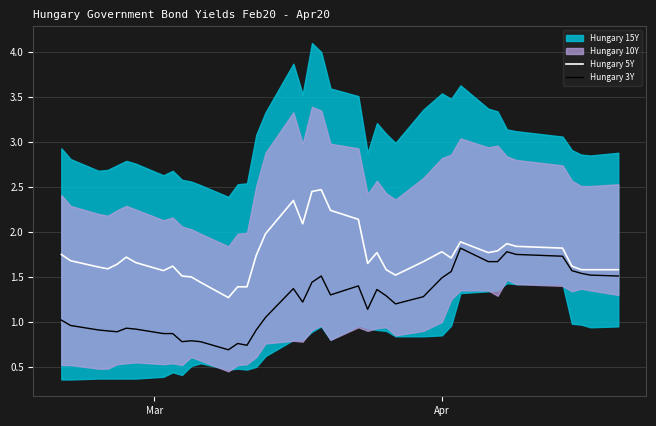

What is the lowest value of the Hungary 5Y series?

1.3